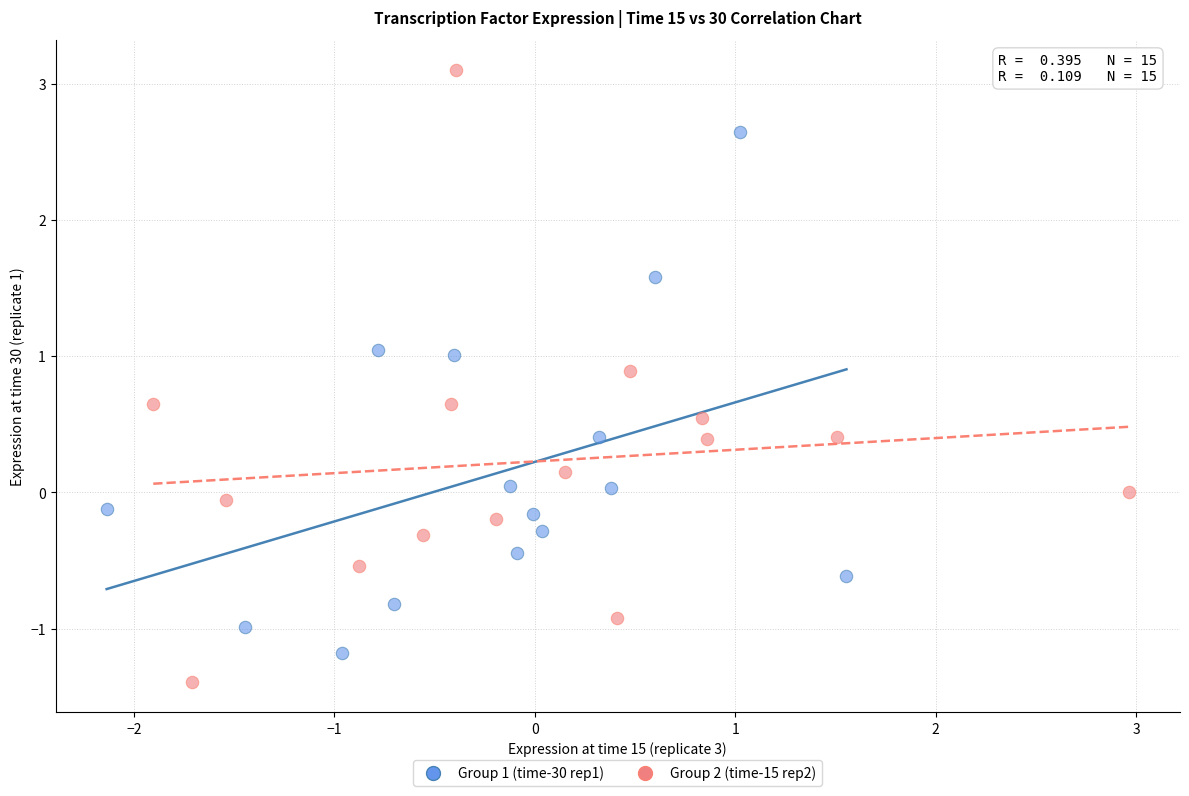

What are all the series names shown in the legend?

Group 1 (time-30 rep1), Group 2 (time-15 rep2)